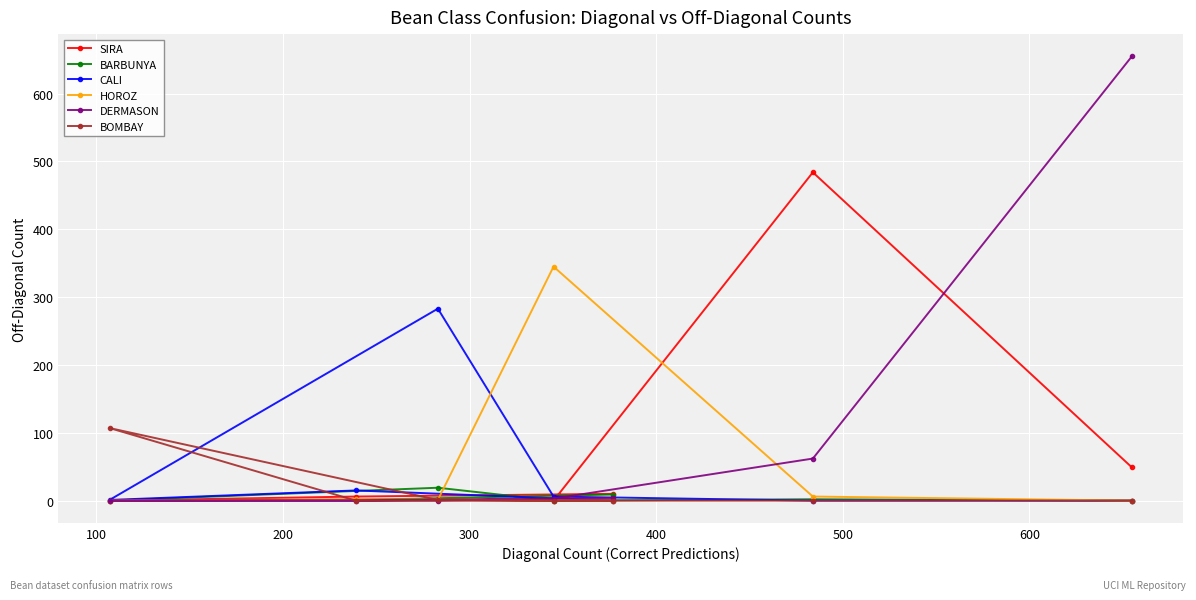

How many lines are shown in the chart?

6